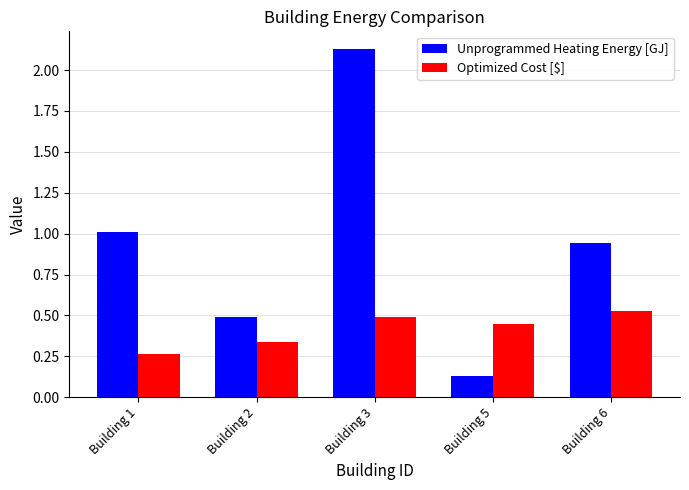

At which label does Unprogrammed Heating Energy [GJ] reach its minimum?

Building 5